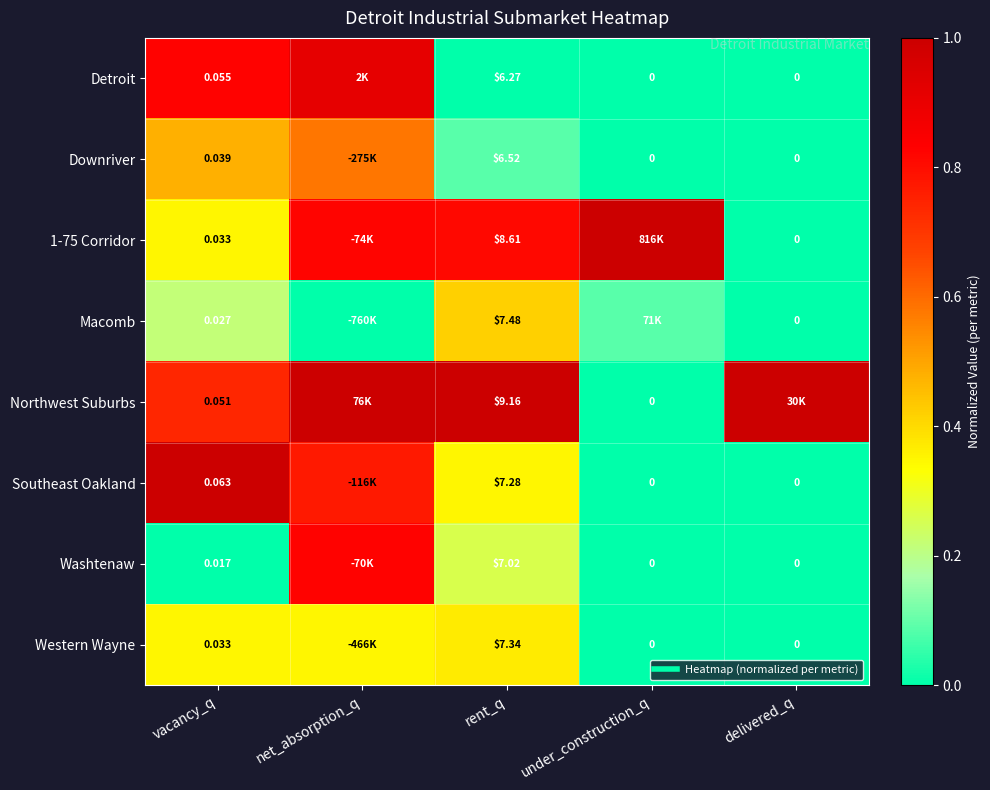

True or false: Downriver has a value of 0.0 at under_construction_q.

True